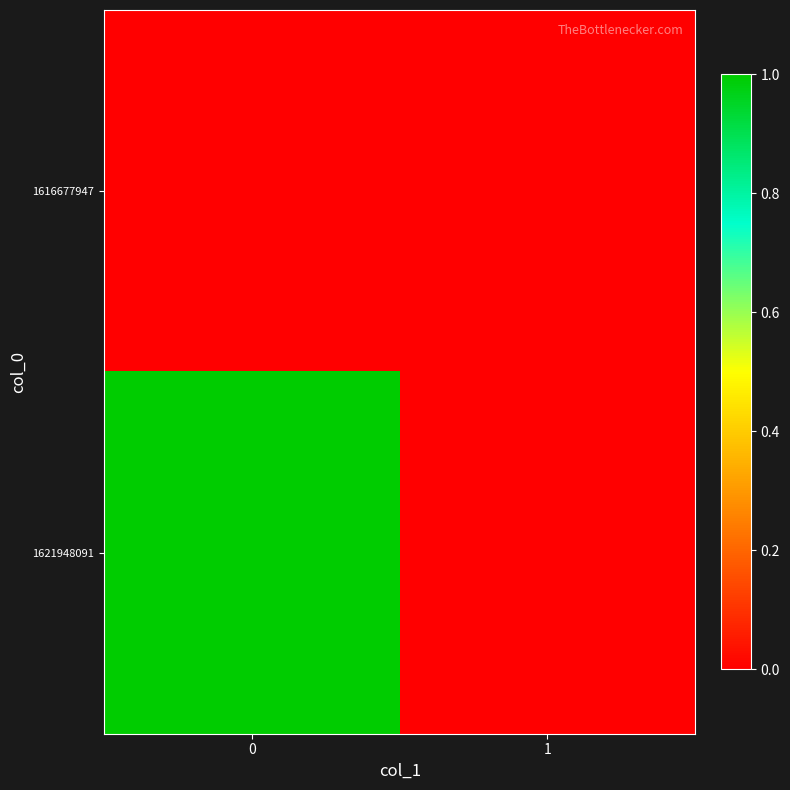

Which series has the largest total across all categories?

1621948091